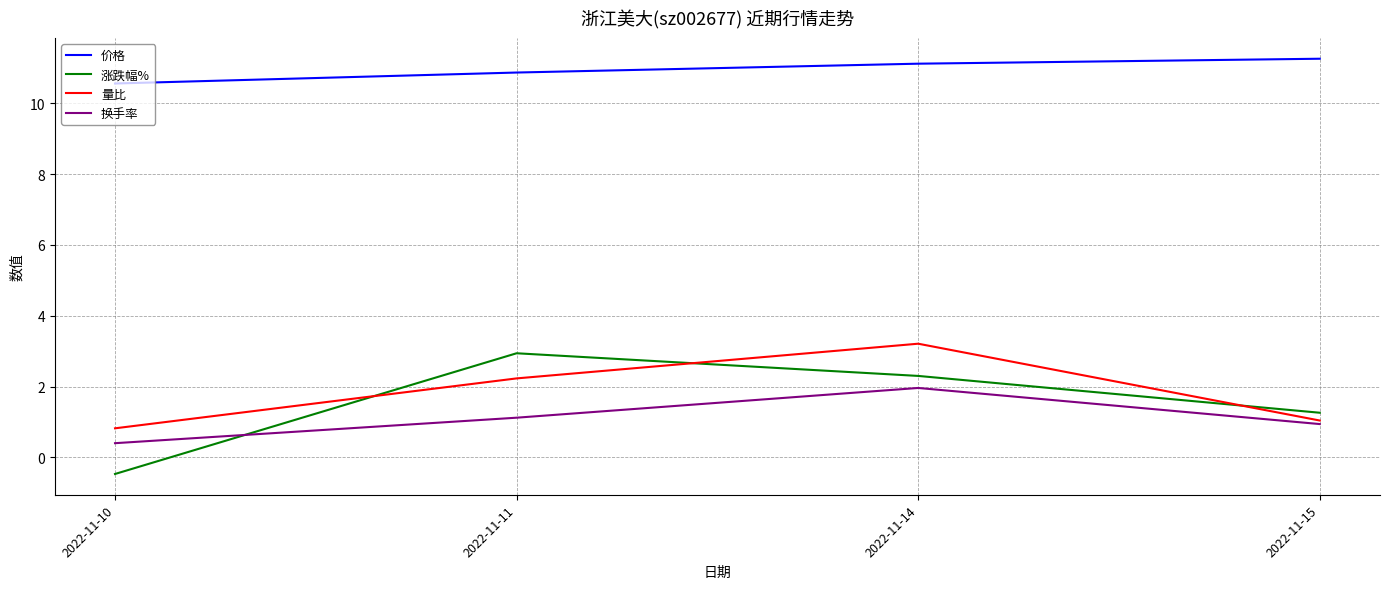

Which category has the lowest value across all series?

2022-11-10